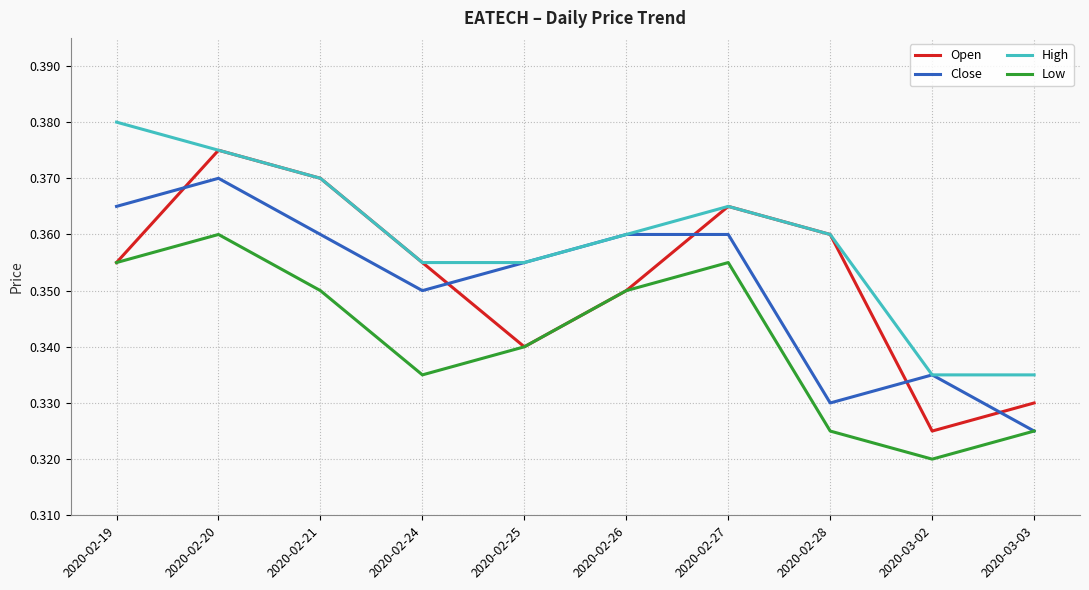

True or false: Open has a value of 0.6 at 2020-02-20.

False